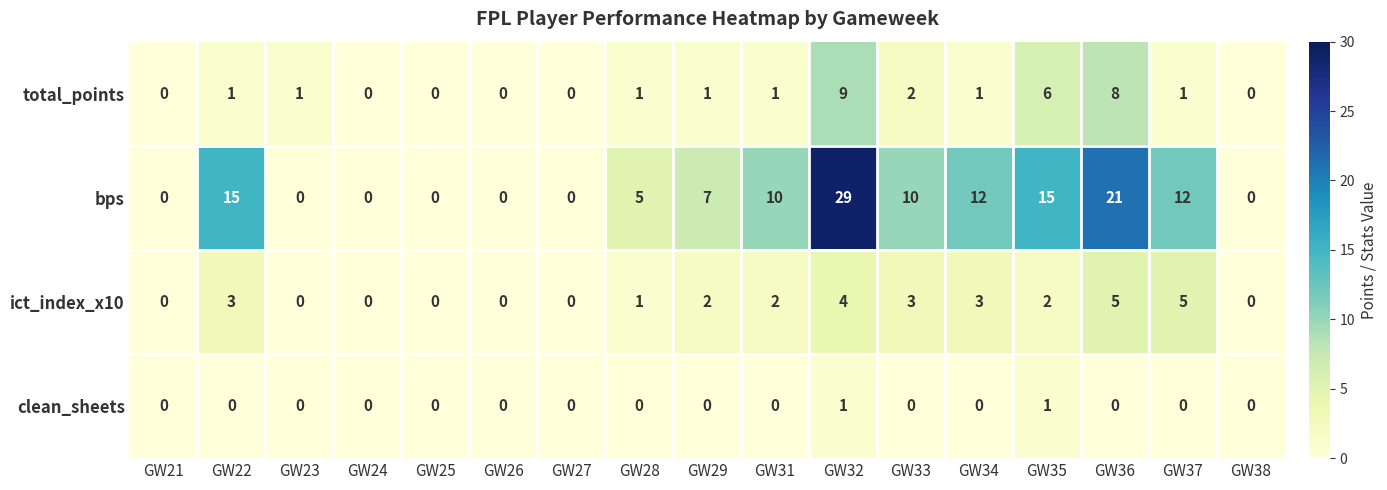

The value of clean_sheets at GW35 is 1. True or false?

True